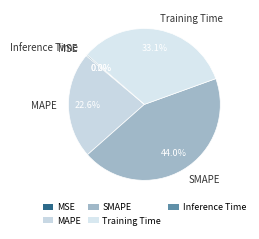

Does any single category account for the majority?

No